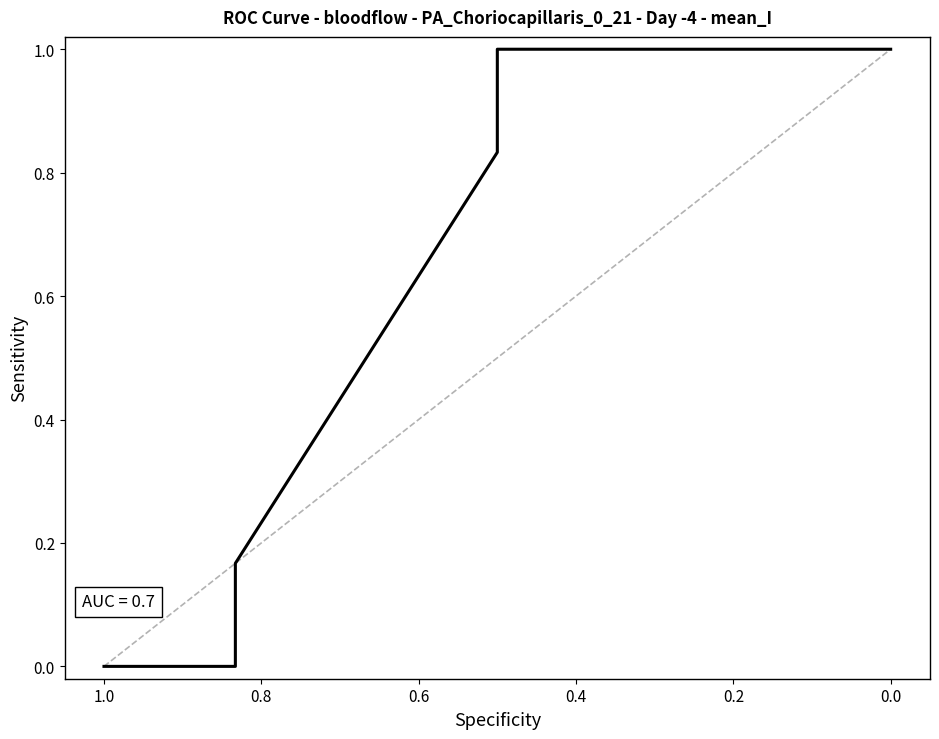

What is the average value?

0.5